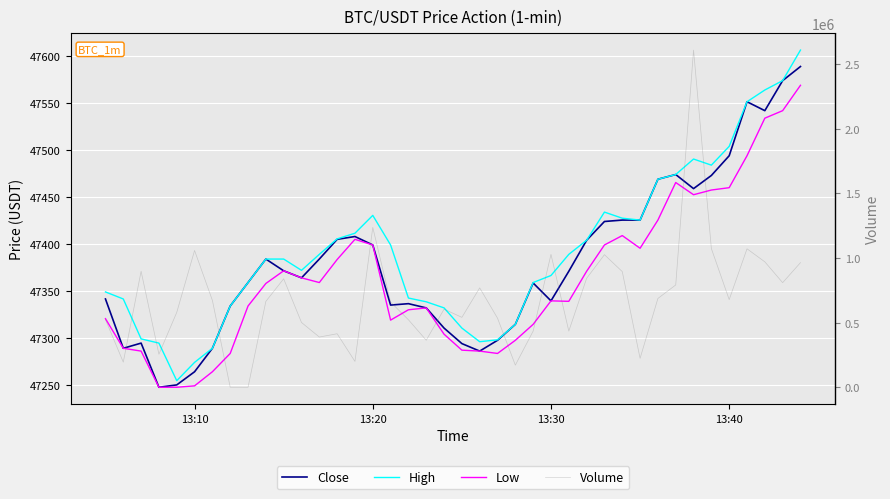

List the series in order of their peak value, highest first.

Volume, High, Close, Low